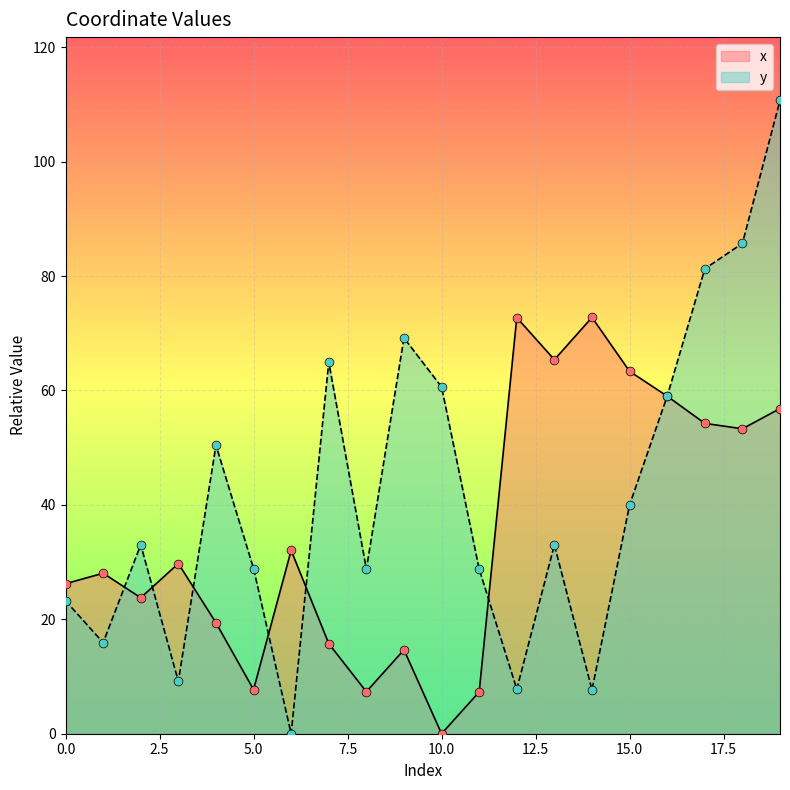

What are all the series names shown in the legend?

x, y